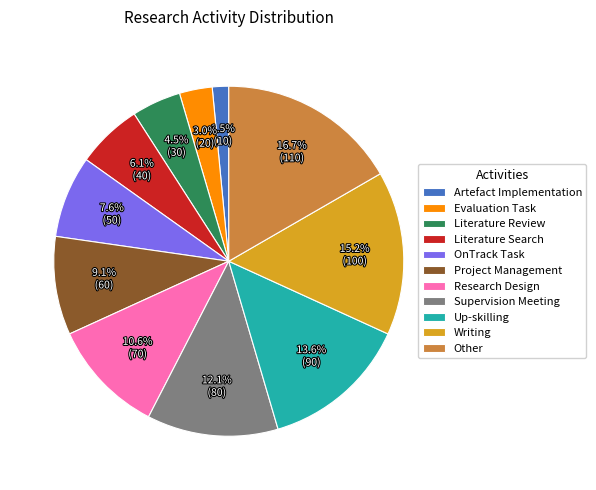

Is there any slice that represents more than half of the pie?

No